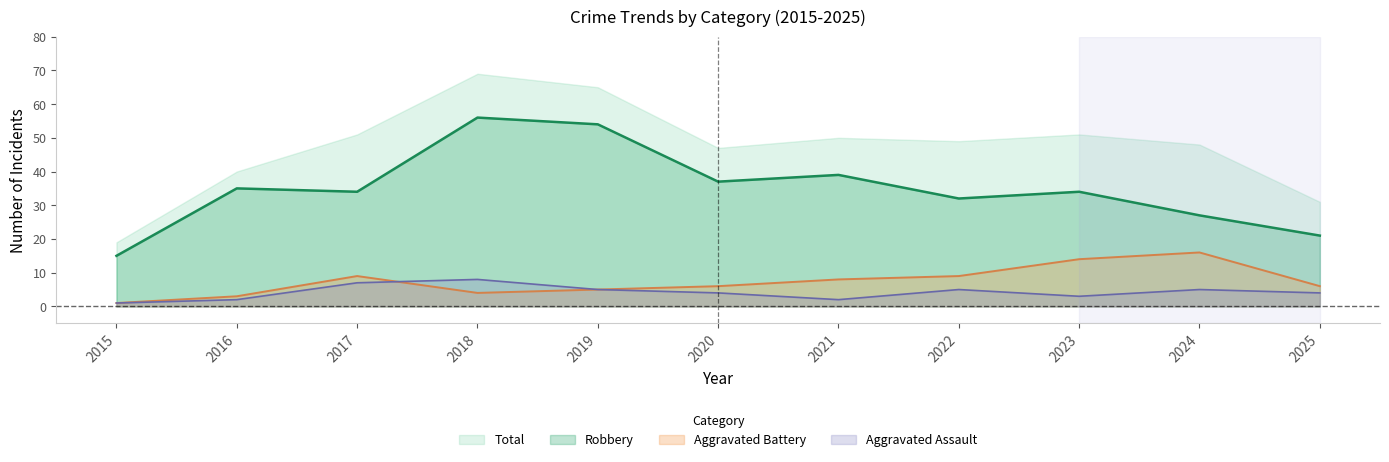

At which category does Aggravated Battery reach its first local peak?

2017